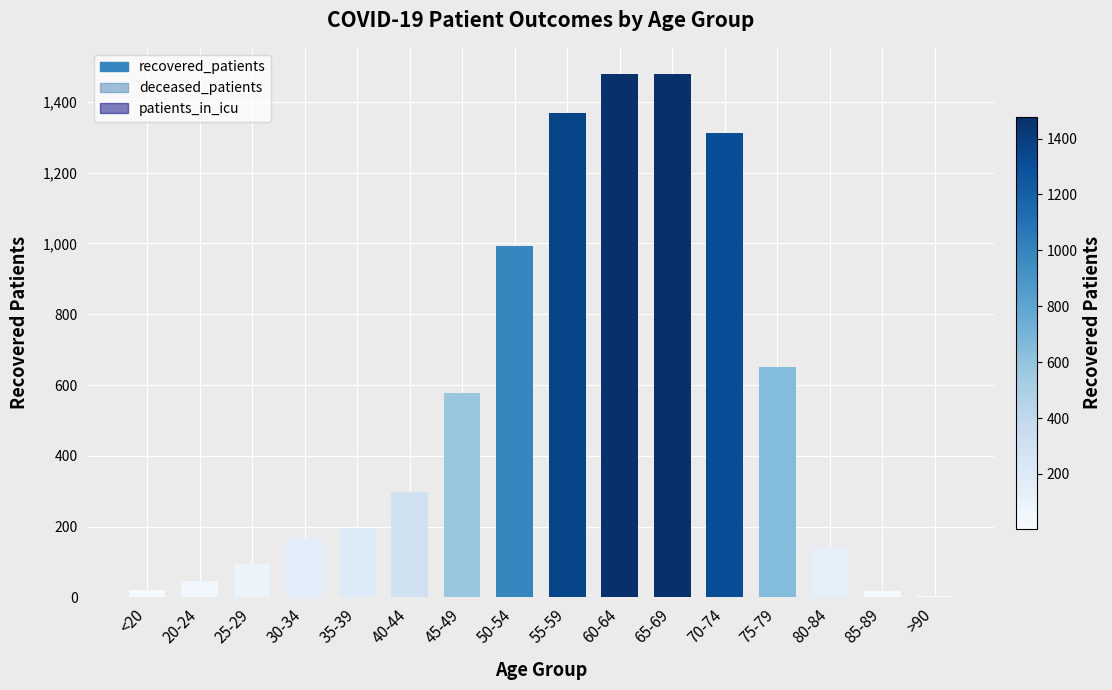

The value at 75-79 is 652. True or false?

True